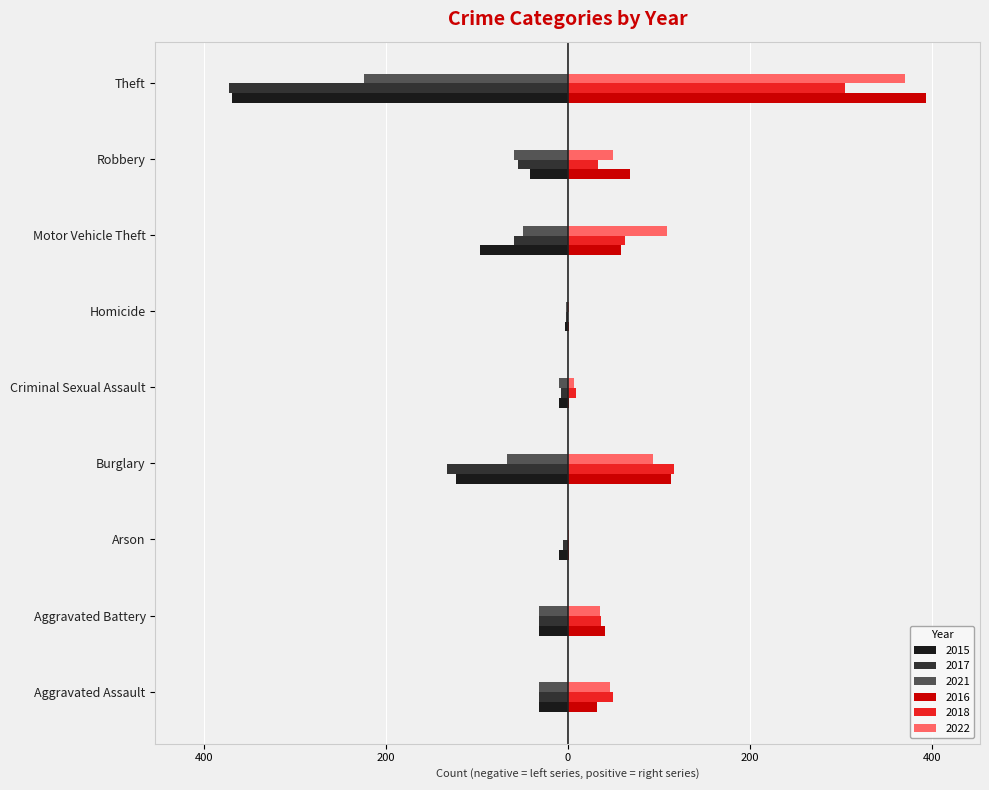

At Motor Vehicle Theft, list the series in order from largest to smallest.

2022, 2018, 2016, 2021, 2017, 2015